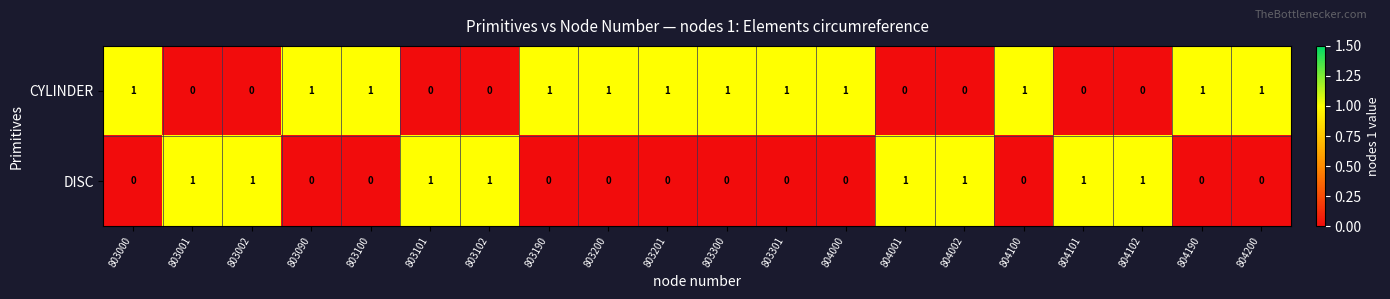

At 804101, list the series in order from smallest to largest.

CYLINDER, DISC